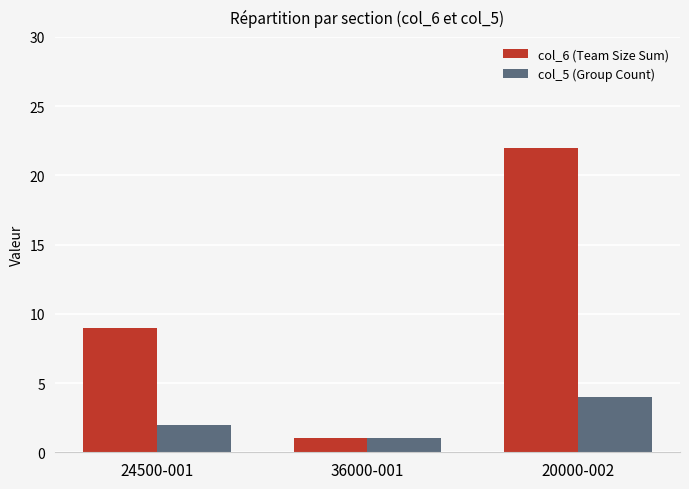

Which series has the widest spread of values?

col_6 (Team Size Sum)